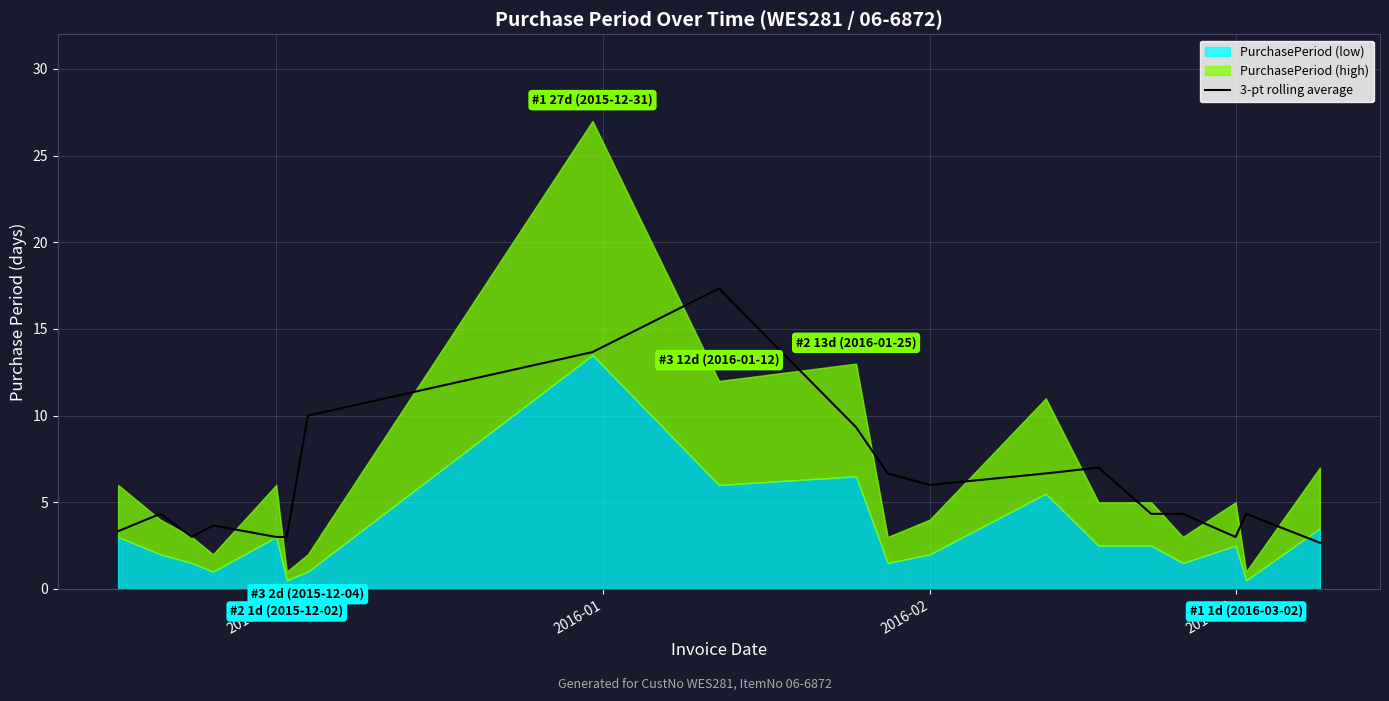

The 3-pt rolling average series shows 1.1 at 2016-03. True or false?

False